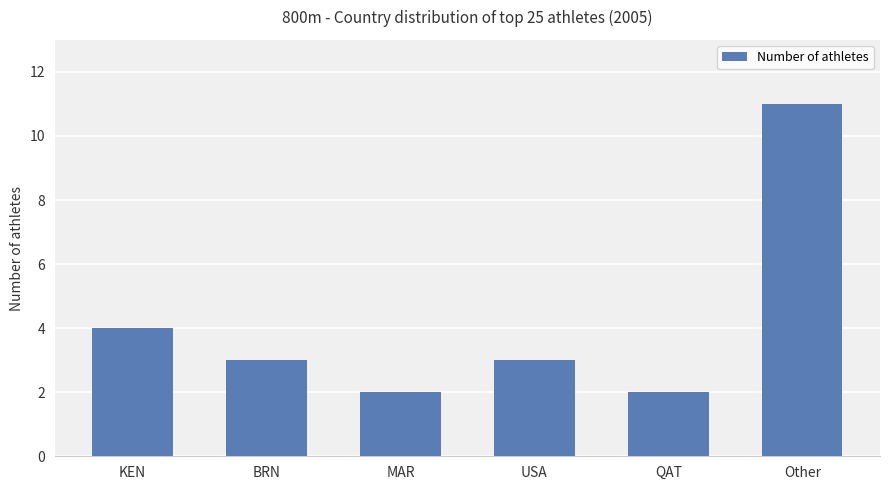

Reading left to right, transcribe all the data shown in this chart.

4	3	2	3	2	11